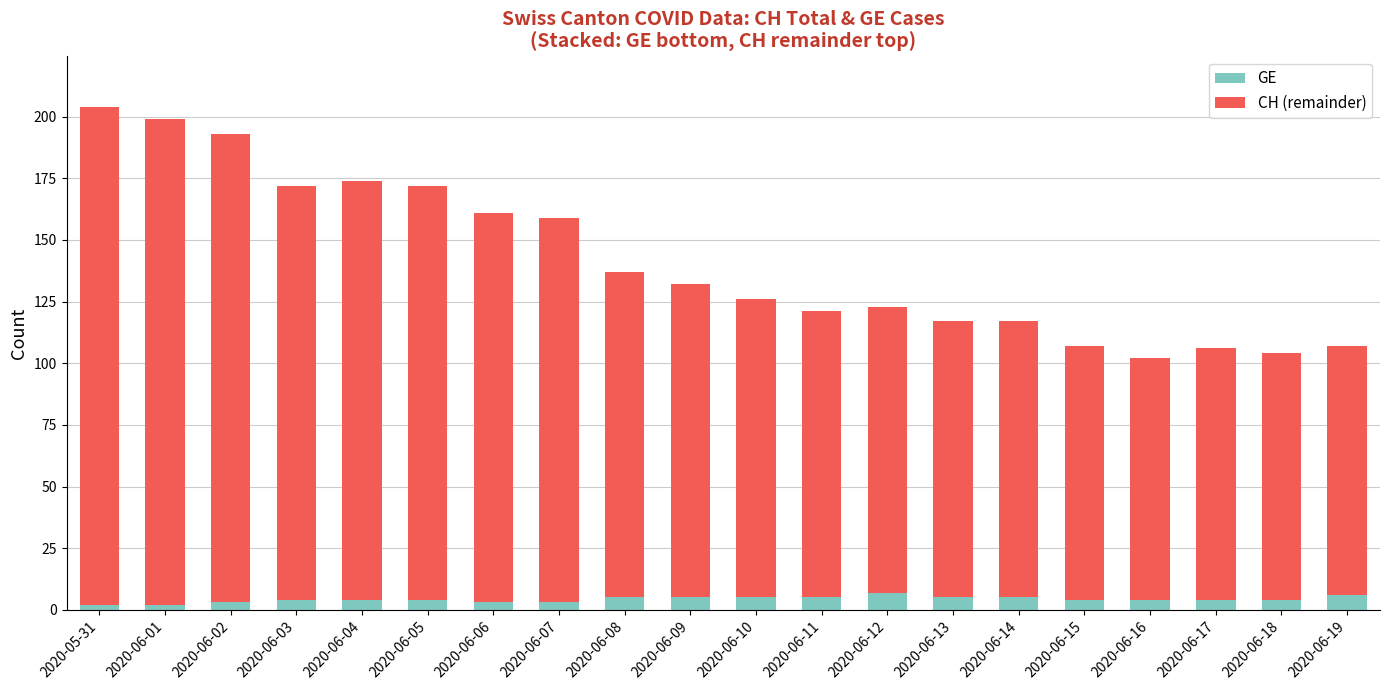

At which category is the sum across all series the highest?

2020-05-31